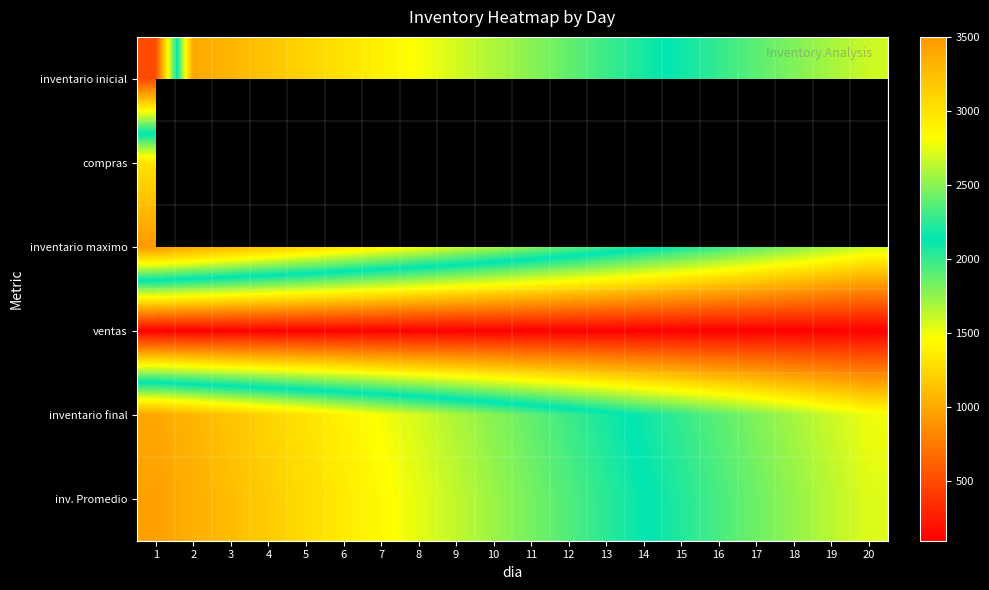

True or false: inventario inicial has a value of 1180.0 at 9.

False